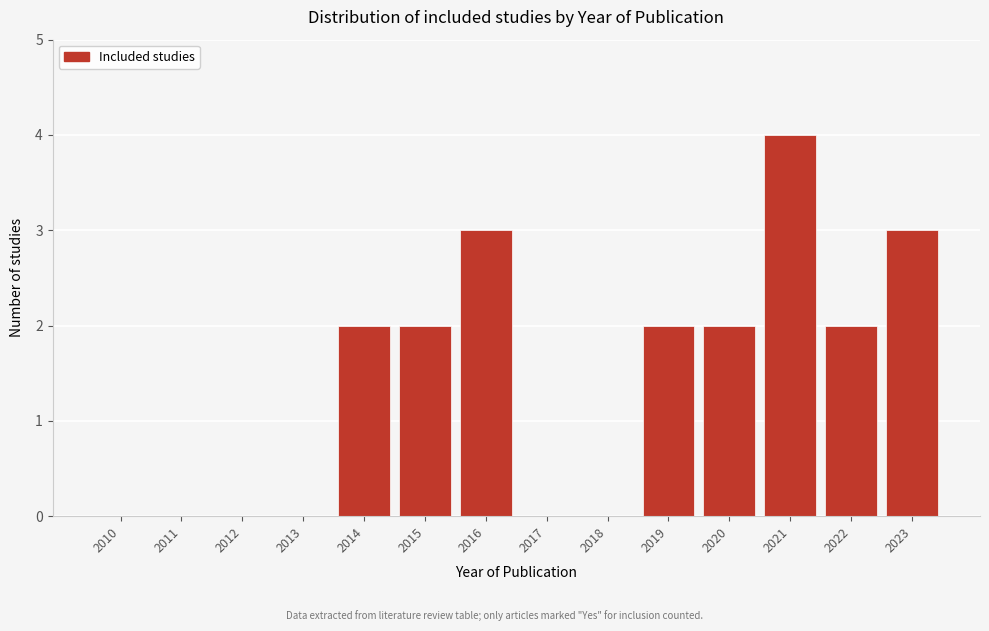

Between 2021 and 2023, which is larger?

2021